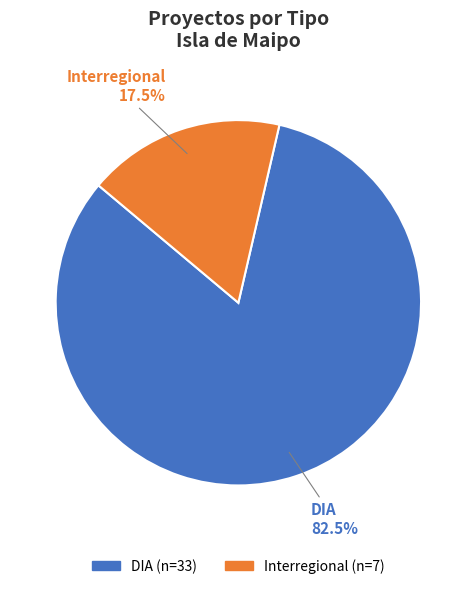

Which category accounts for the majority?

DIA